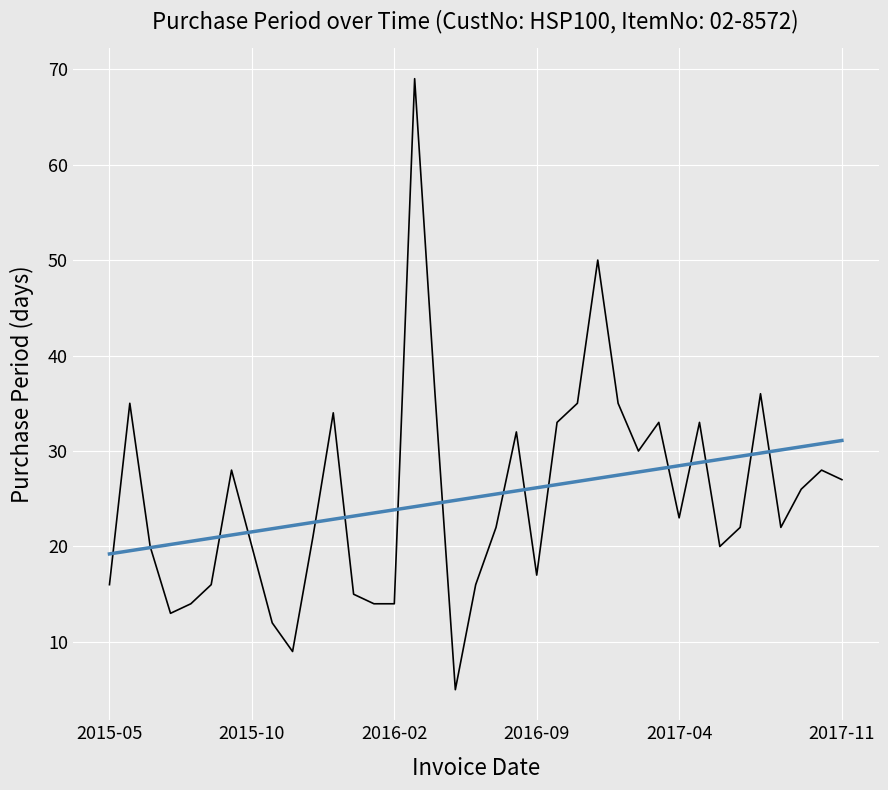

What is the minimum value shown in the chart?

5.0